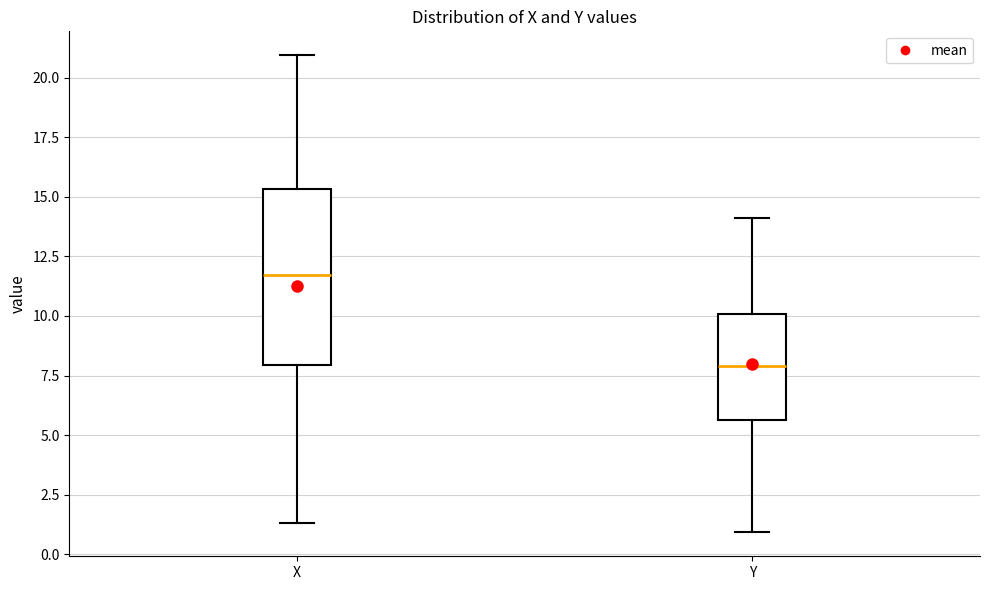

Where does the median line of the box for Y sit on the y-axis? The values are not printed on the chart, so give them approximately, as read against the axis.

8.0